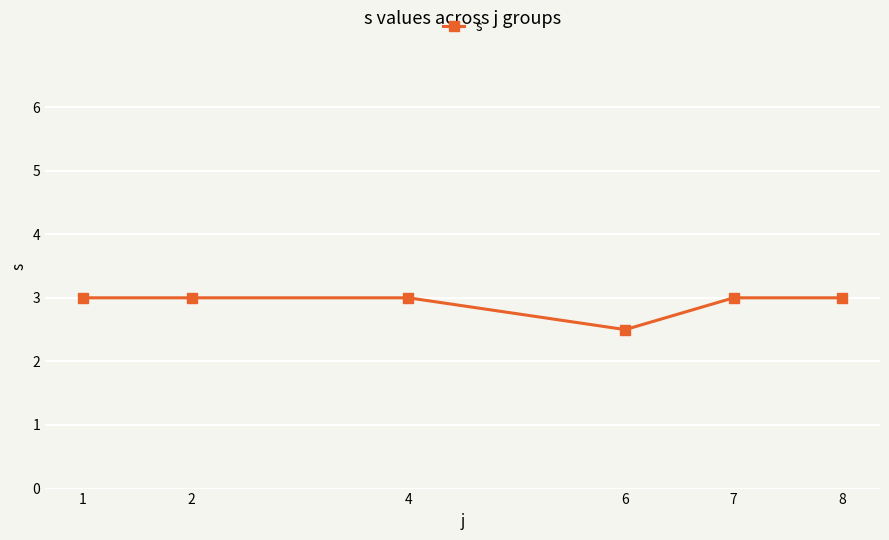

At which label is the value closest to 2?

6